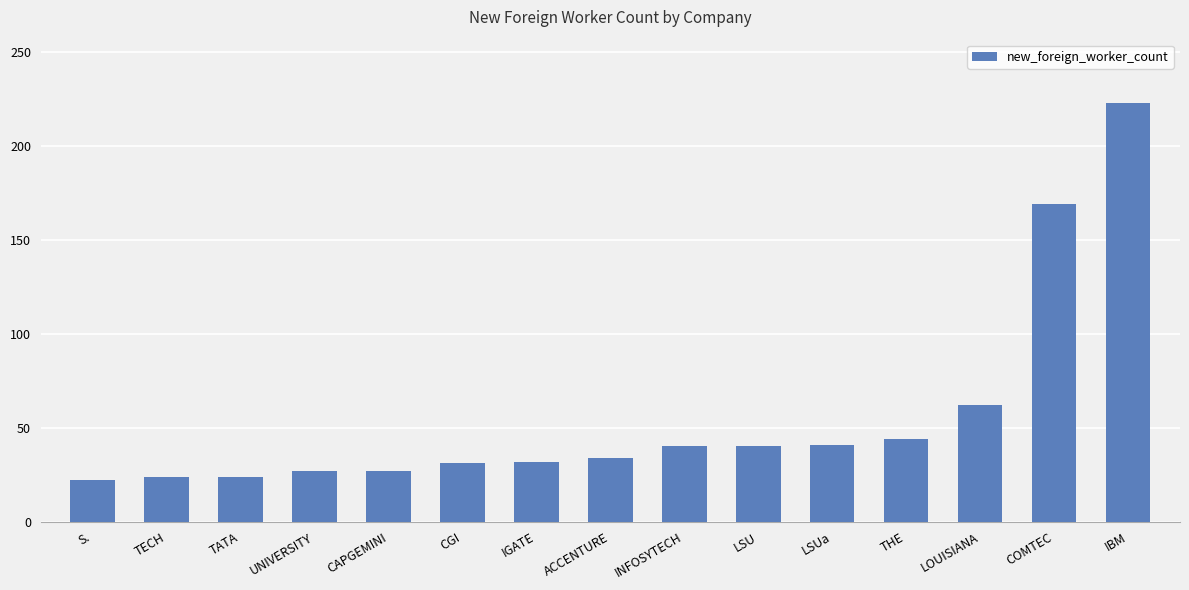

What is the sum of all values?

840